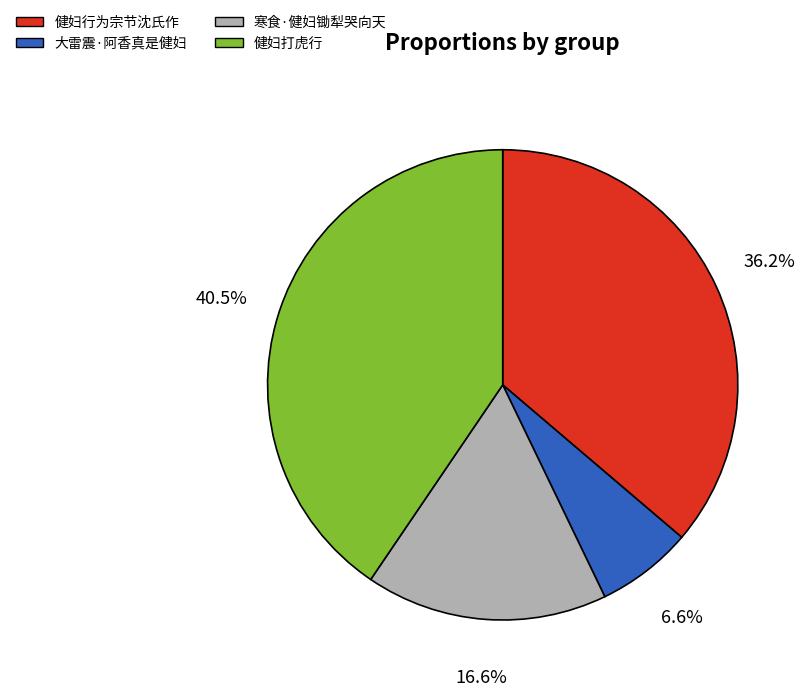

Count the number of slices in the pie.

4